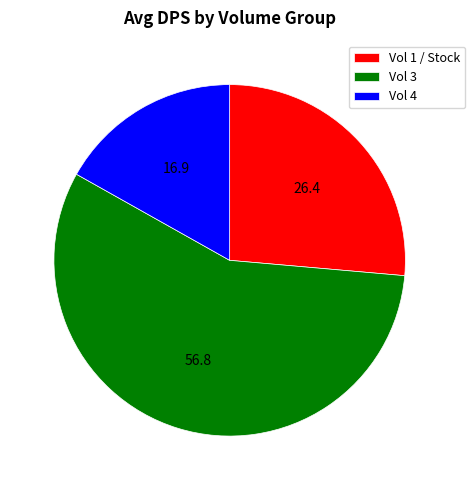

How many segments does this pie chart have?

3